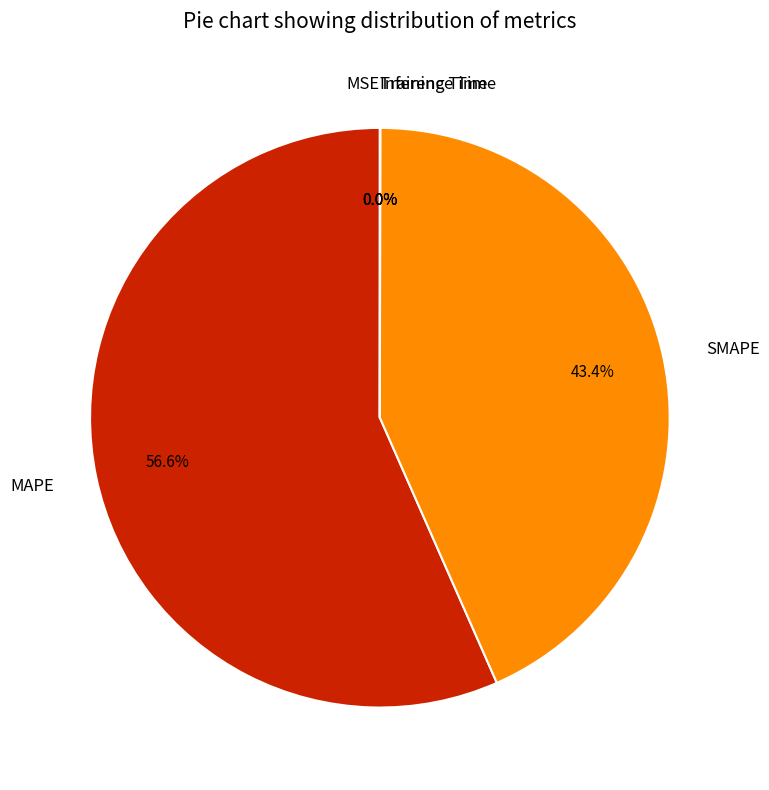

Which category accounts for the majority?

MAPE